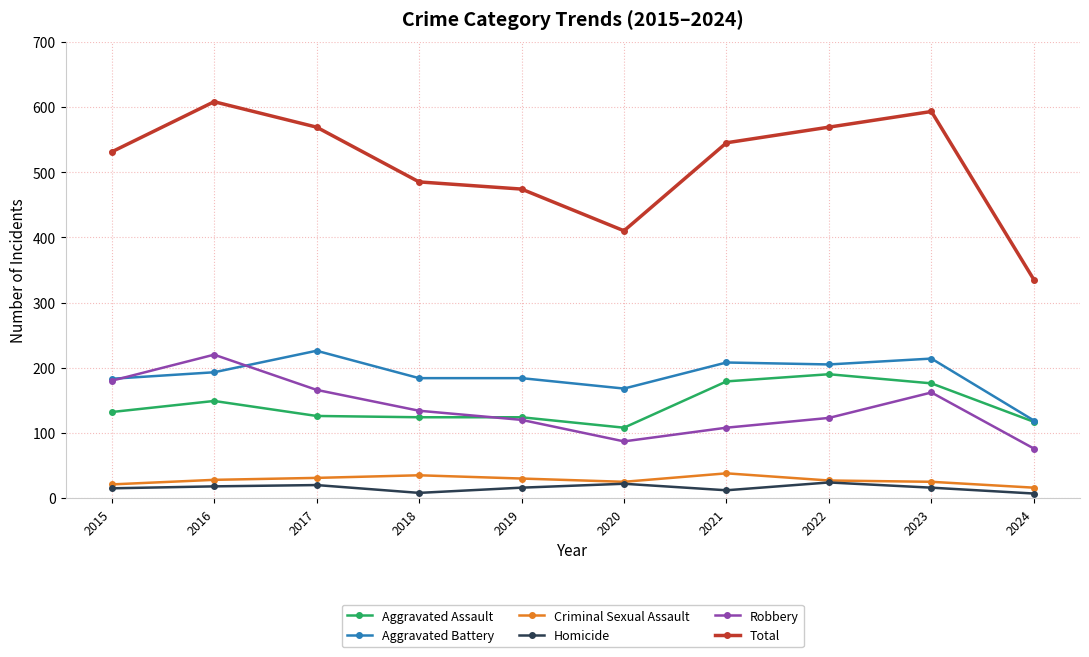

What is the spread (max minus min) of values at 2015?

516